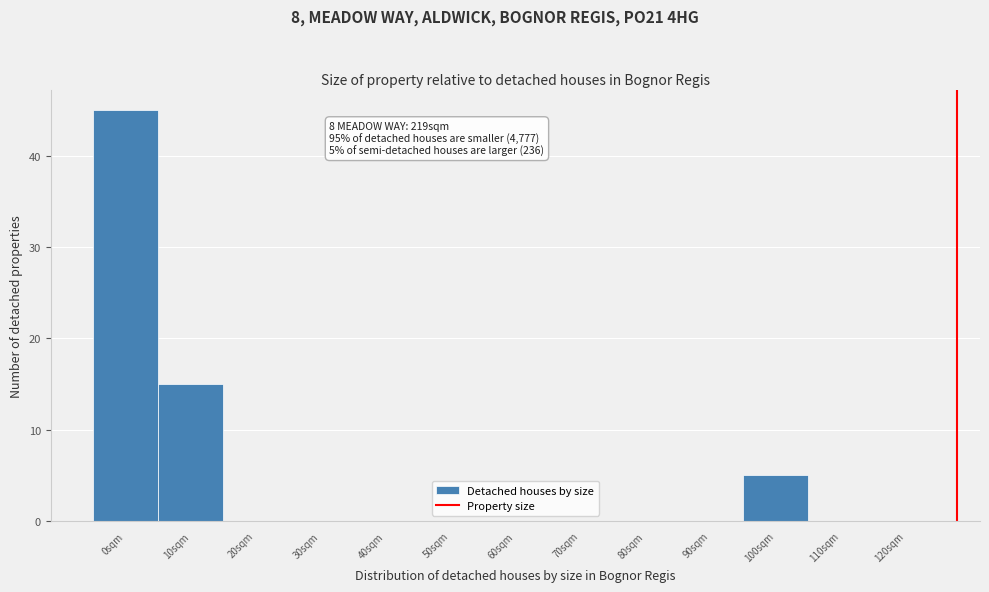

Reading right to left, transcribe all the data shown in this chart.

120sqm=0	110sqm=0	100sqm=5	90sqm=0	80sqm=0	70sqm=0	60sqm=0	50sqm=0	40sqm=0	30sqm=0	20sqm=0	10sqm=15	0sqm=45